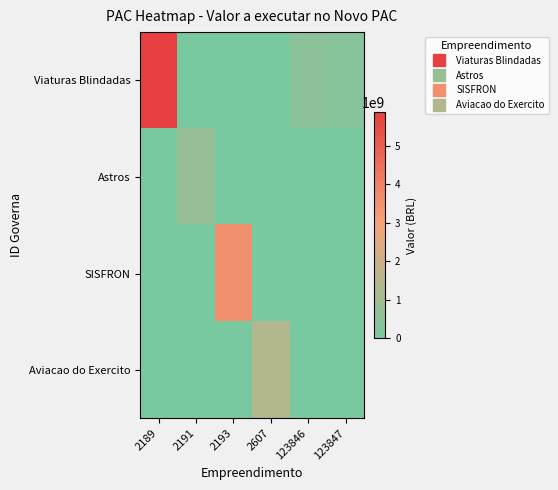

At how many categories does at least one series exceed 4356349856?

1